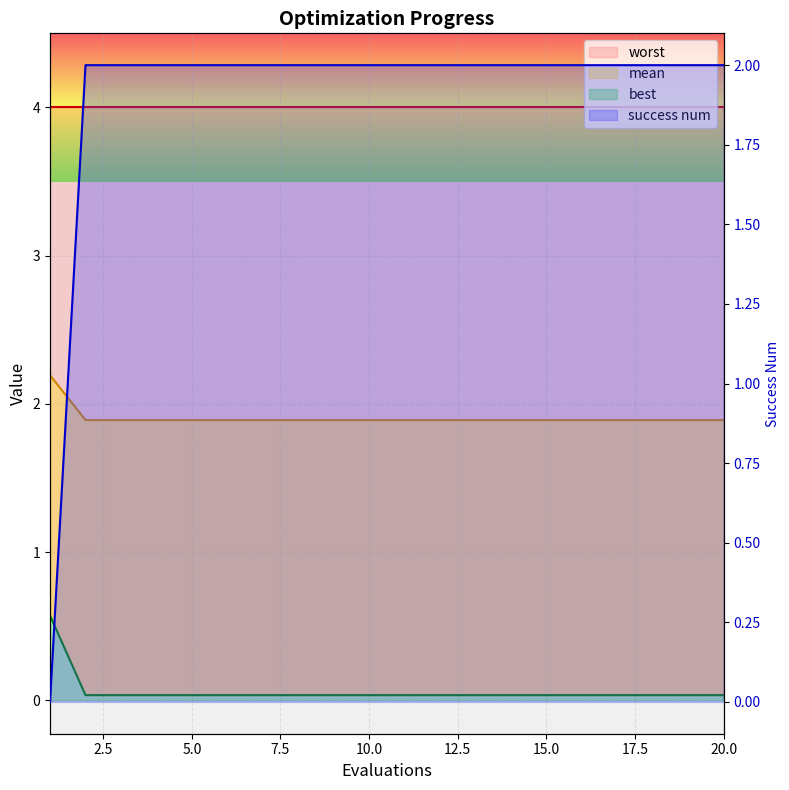

Which has a higher value, 10 or 2?

10